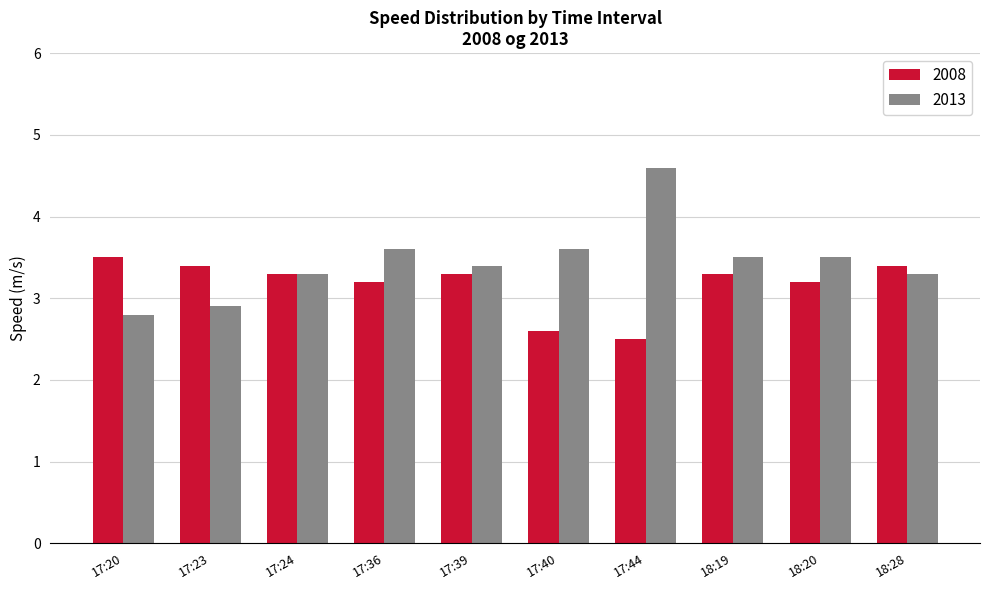

Reading left to right, extract all data points from this chart.

2008: 17:20=3.5	17:23=3.4	17:24=3.3	17:36=3.2	17:39=3.3	17:40=2.6	17:44=2.5	18:19=3.3	18:20=3.2	18:28=3.4
2013: 17:20=2.8	17:23=2.9	17:24=3.3	17:36=3.6	17:39=3.4	17:40=3.6	17:44=4.6	18:19=3.5	18:20=3.5	18:28=3.3